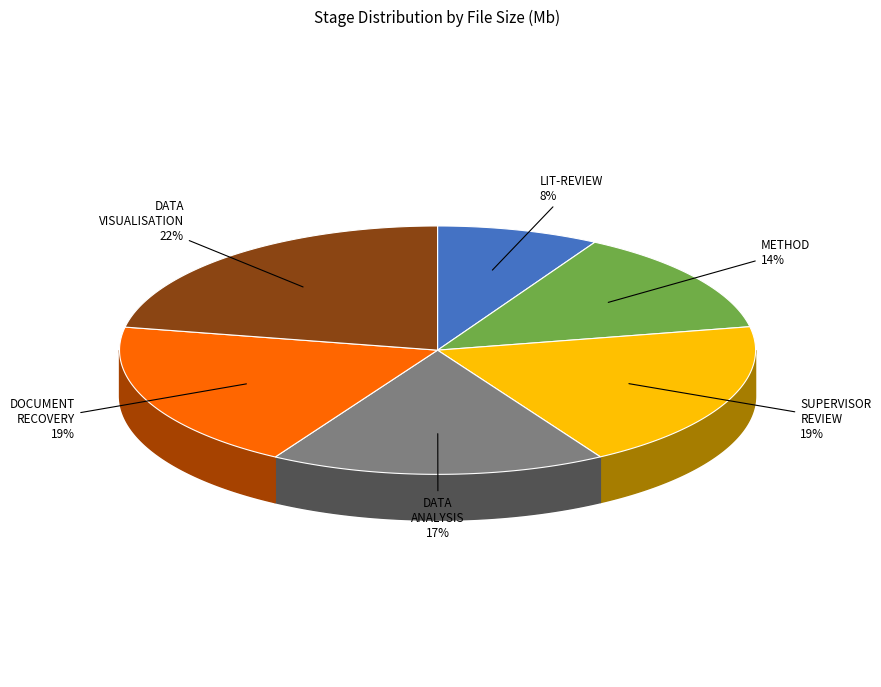

Is the sum of DOCUMENT_RECOVERY and DATA_ANALYSIS greater than half?

No